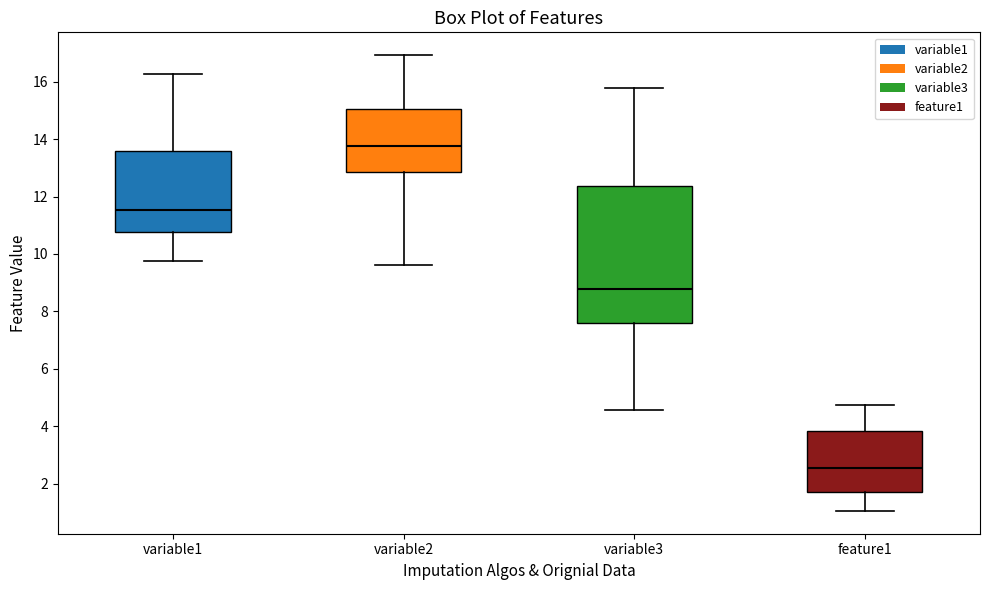

Reading left to right, read every box against the y-axis: the position of its median line, the range the box covers, and the ends of its whiskers. The values are not printed on the chart, so give them approximately, as read against the axis.

variable1: median 11.6, box 10.8 to 13.6, whiskers 9.8 to 16.2
variable2: median 13.8, box 12.8 to 15.0, whiskers 9.6 to 17.0
variable3: median 8.8, box 7.6 to 12.4, whiskers 4.6 to 15.8
feature1: median 2.6, box 1.8 to 3.8, whiskers 1.0 to 4.8